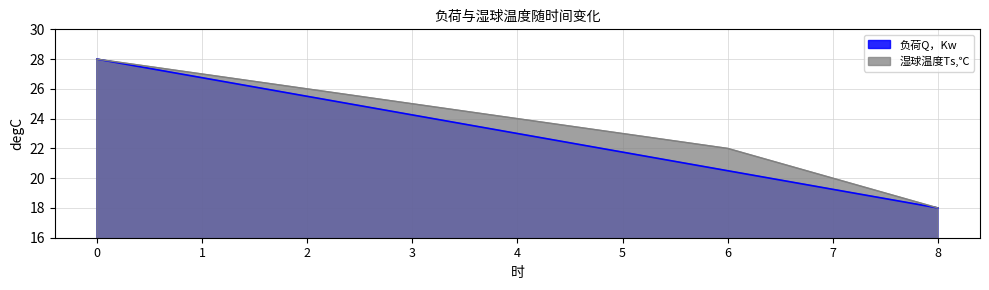

Which series has the largest range (max minus min)?

负荷Q，Kw